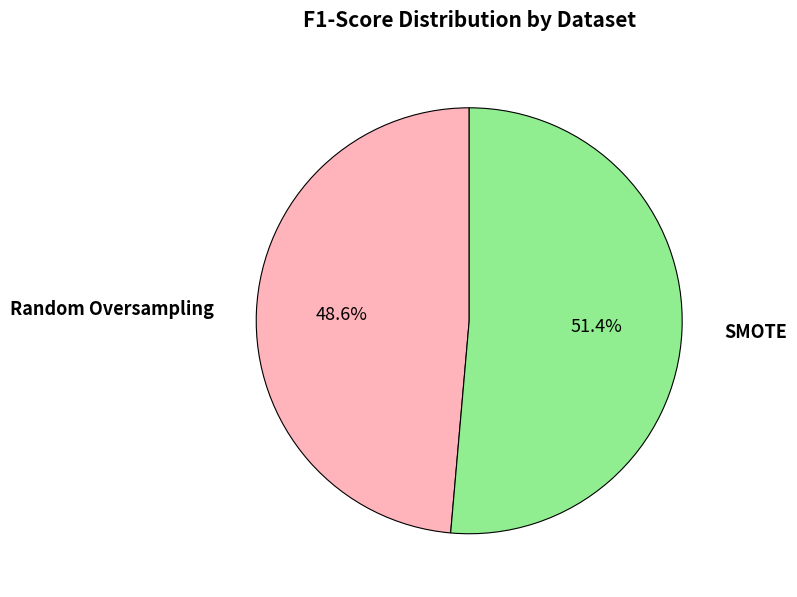

Does any single category account for the majority?

Yes